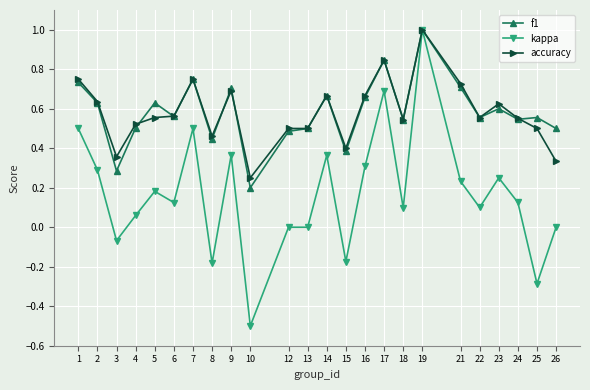

Which series has the largest range (max minus min)?

kappa